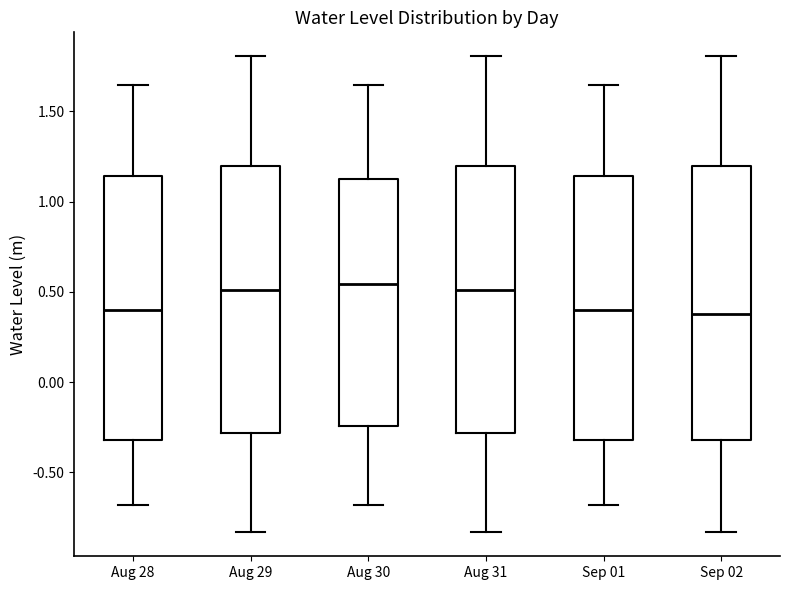

Where is the upper edge of the box for Aug 29 on the y-axis? The values are not printed on the chart, so give them approximately, as read against the axis.

1.20